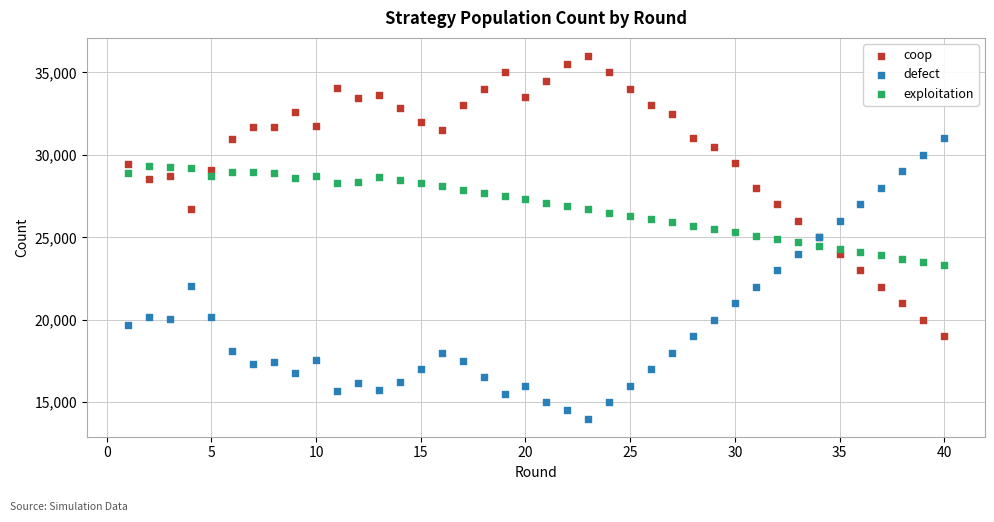

Which series contains the lowest Y value?

defect